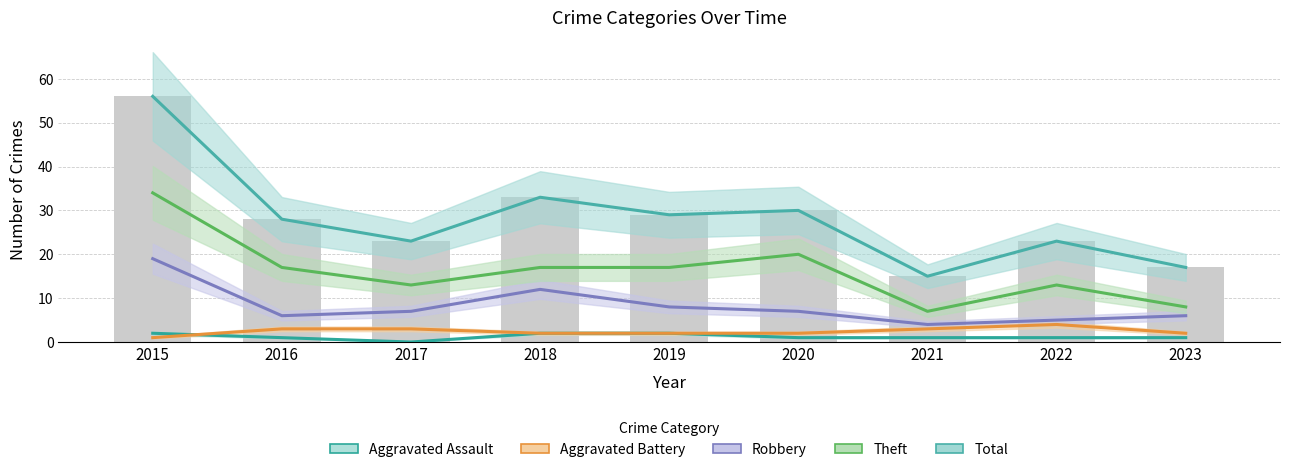

What is the difference between the maximum and minimum values in the Aggravated Battery series?

3